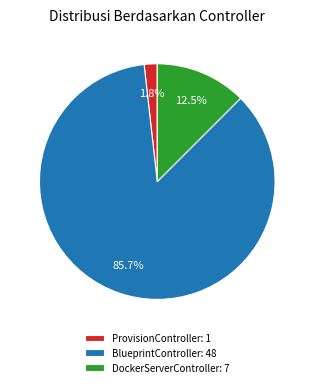

Count the number of slices in the pie.

3